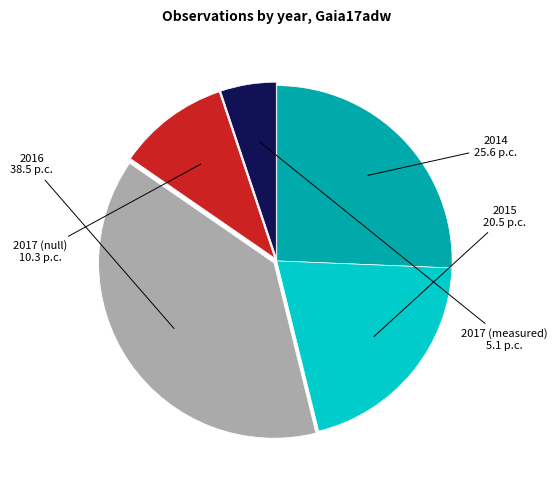

Count the number of slices in the pie.

5